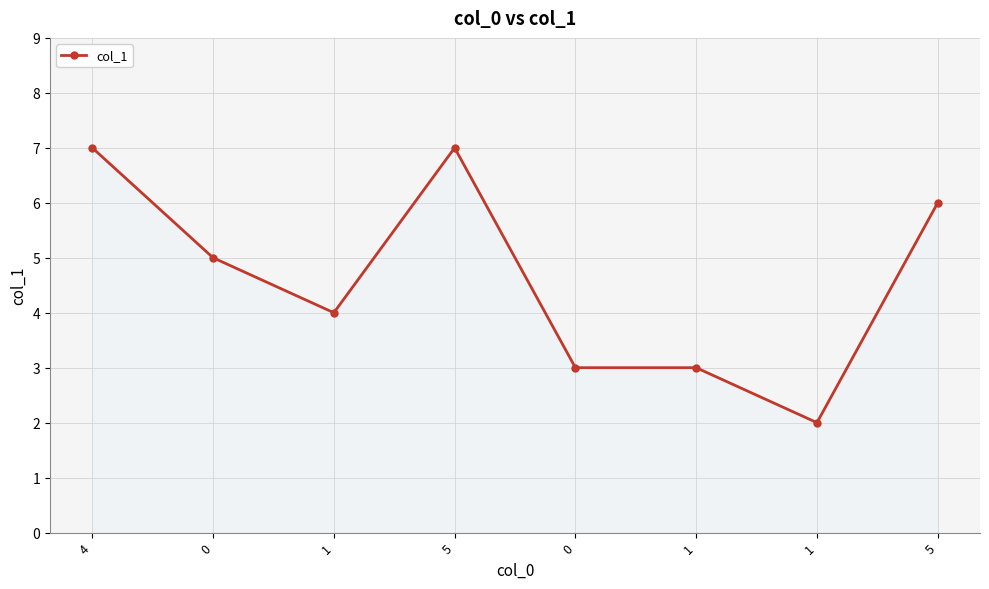

Which label corresponds to the smallest value in the chart?

1